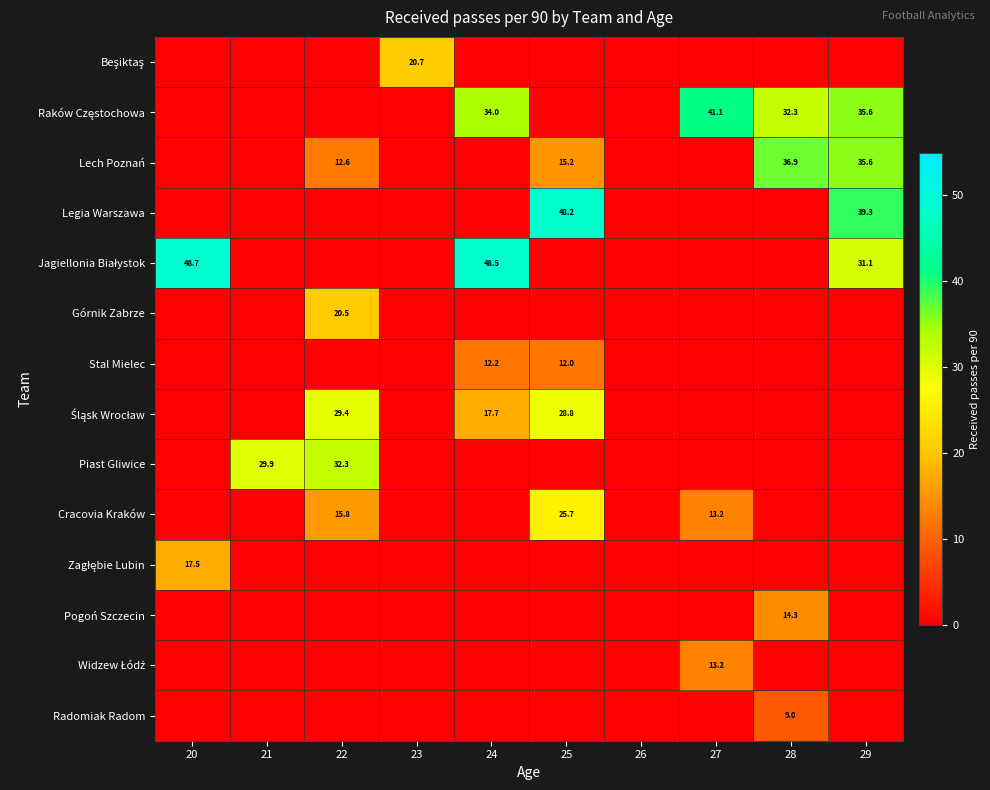

Between 24 and 27, which is larger?

24